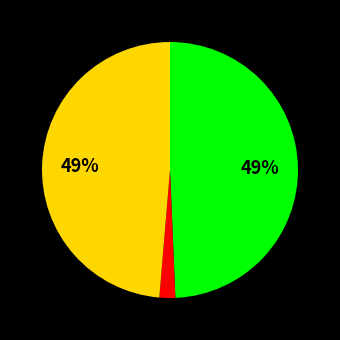

To the nearest percent, what is the difference between the largest and smallest slice percentages?

47%